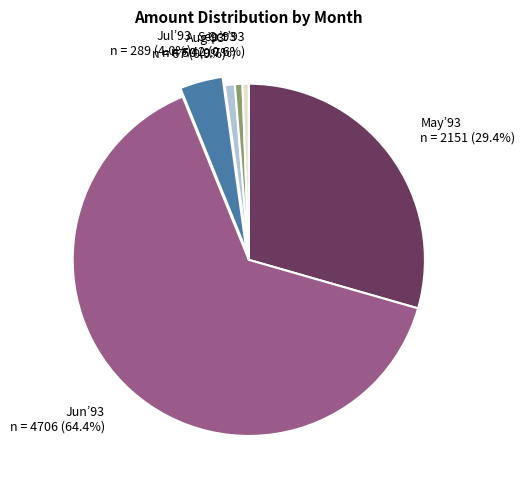

Which category has the biggest portion of the pie?

Jun’93 n = 4706 (64.4%)